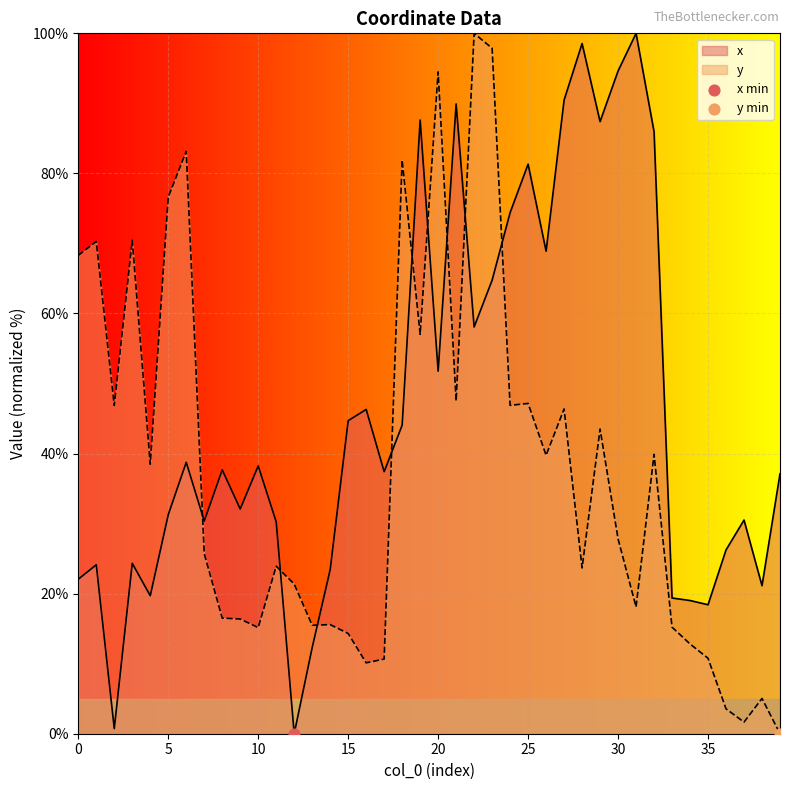

Is the value of y at 2 greater than the value of x at 1?

Yes